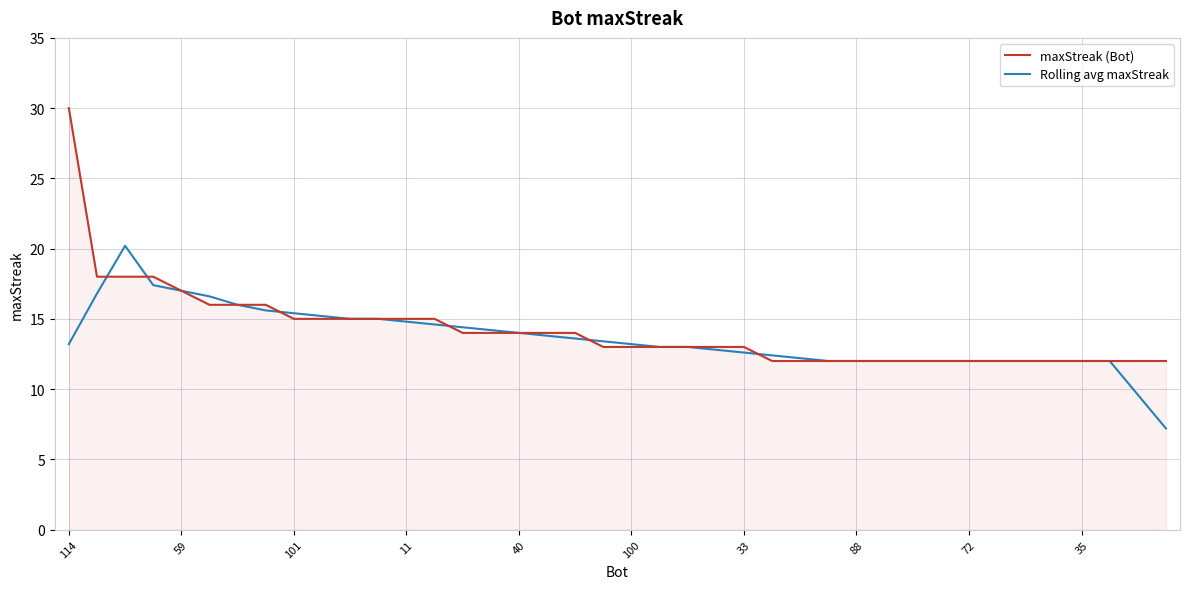

What is the maximum value shown in the chart?

30.0